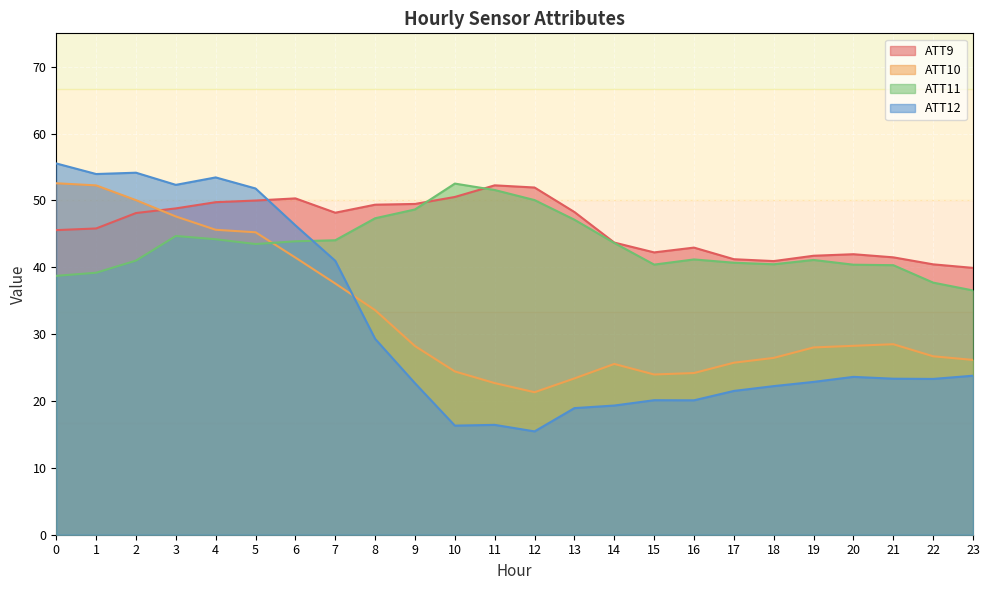

How many values in the ATT12 series exceed 23?

13